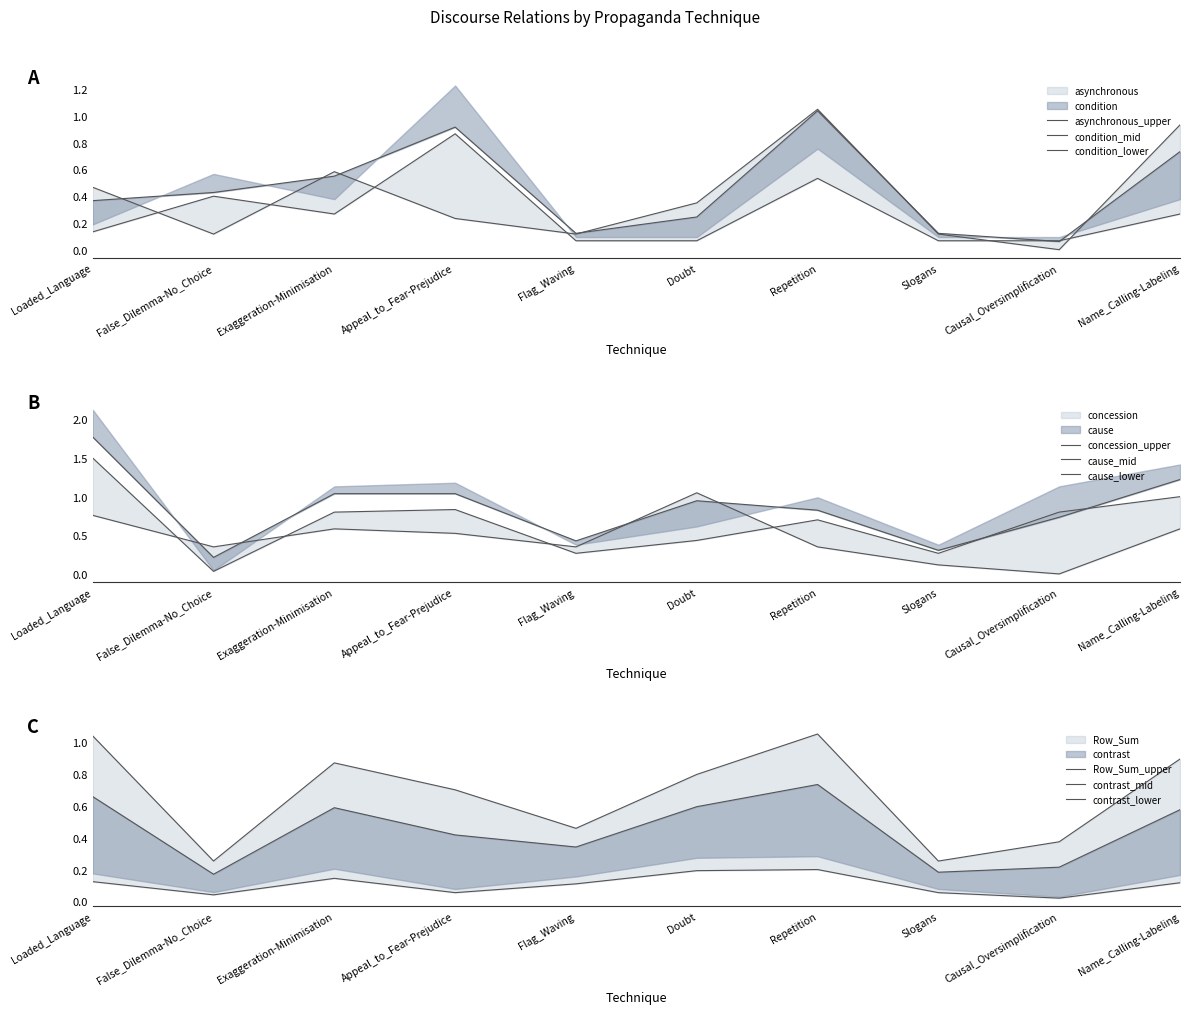

How many interior local peaks does the asynchronous series have?

2